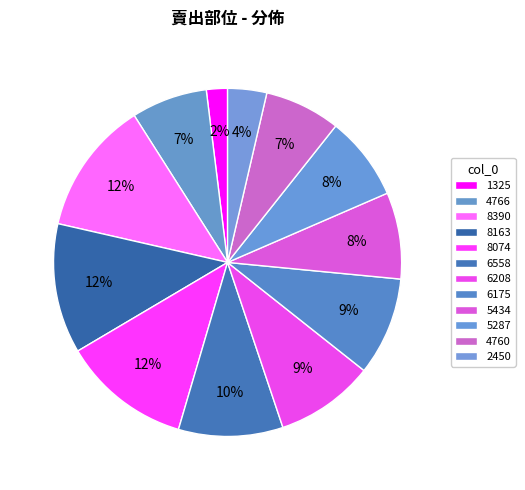

Count the number of slices in the pie.

12